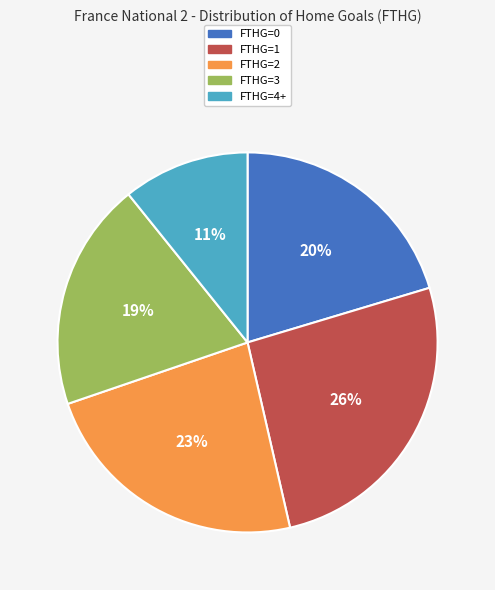

What percentage is the FTHG=1 slice, to the nearest percent?

26%